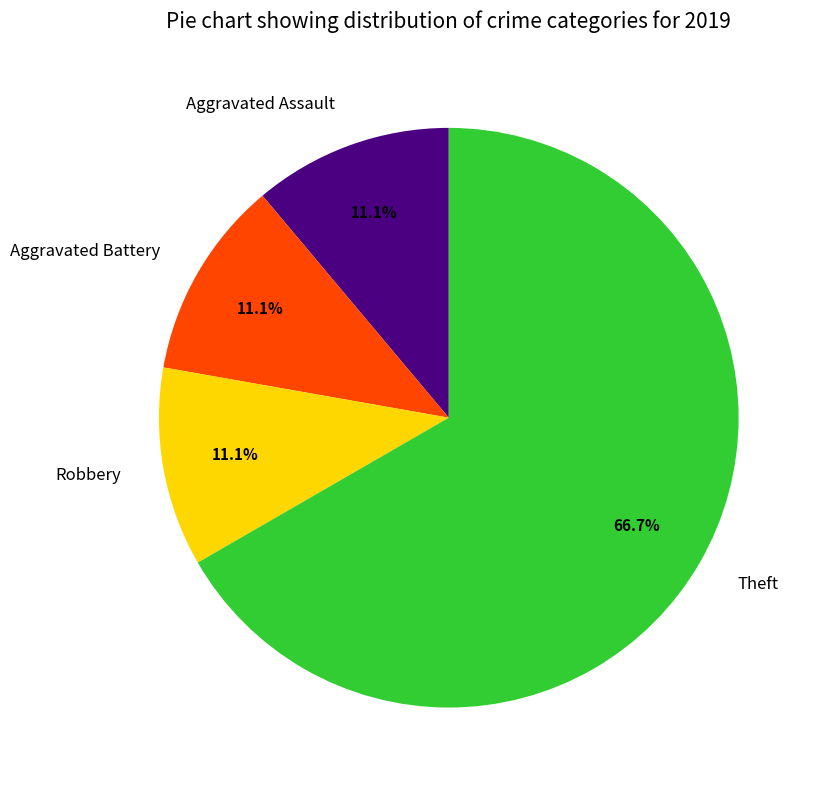

Combined, do Theft and Robbery account for over 50%?

Yes